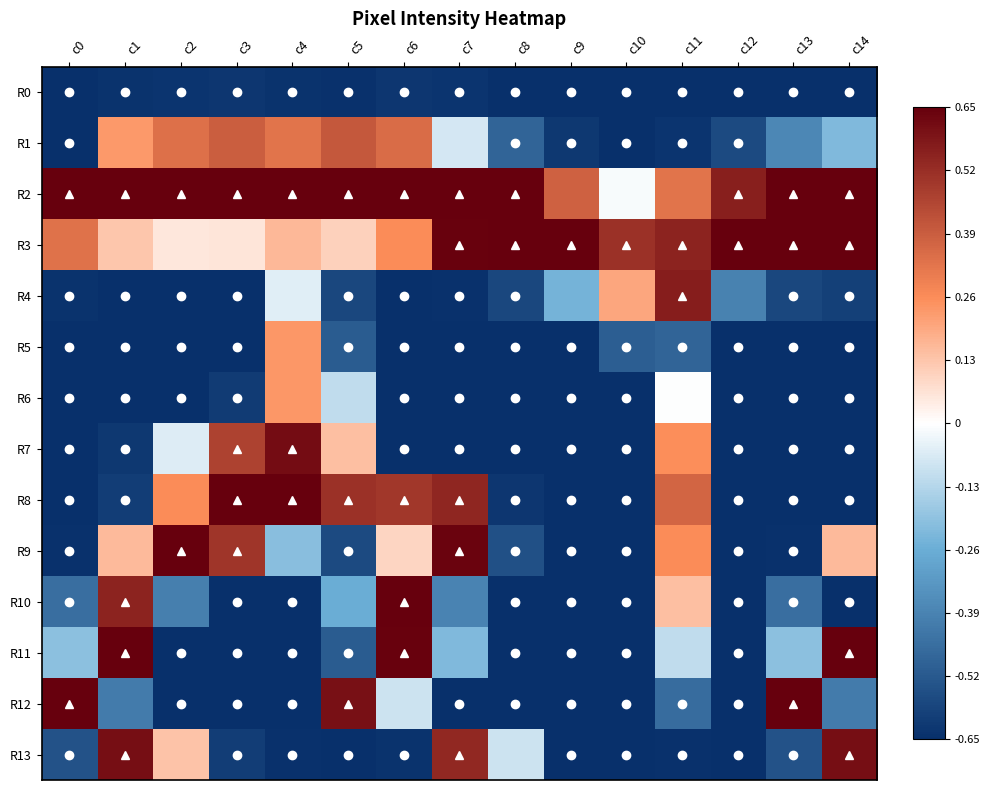

Count the number of categories in the chart.

15